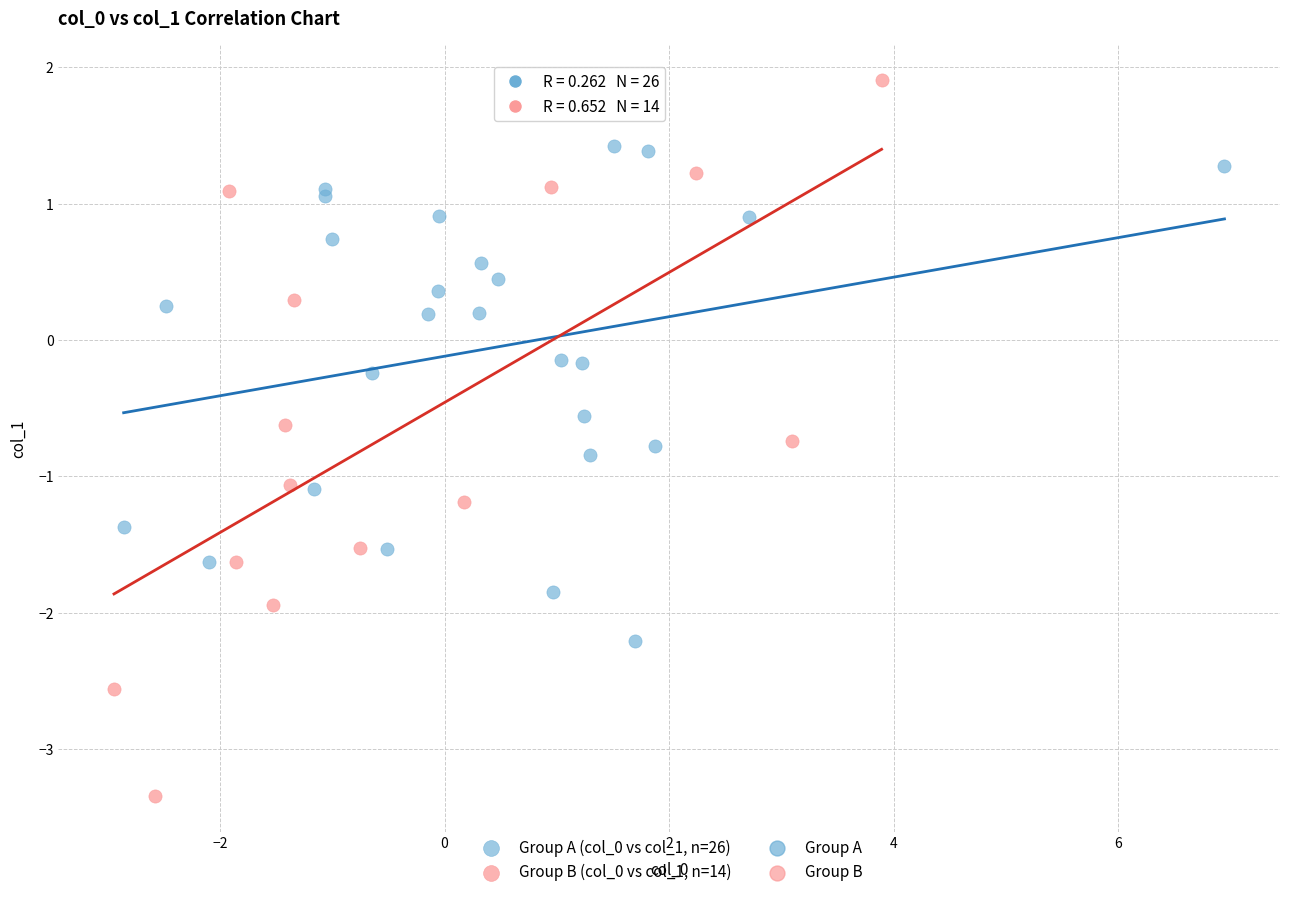

Which series reaches the minimum Y coordinate?

Group B (col_0 vs col_1, n=14)